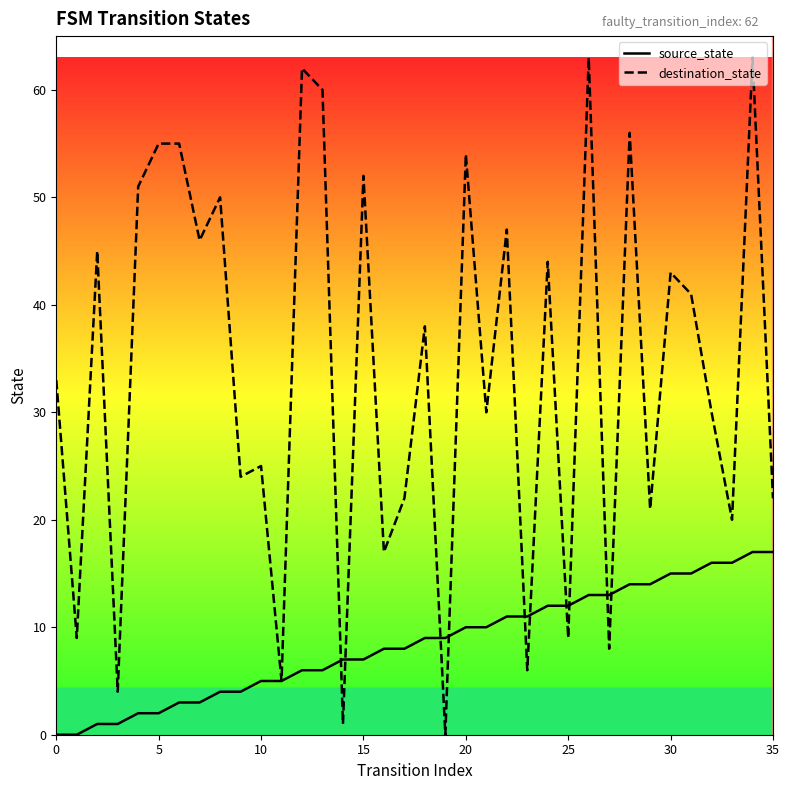

What are all the series names shown in the legend?

source_state, destination_state